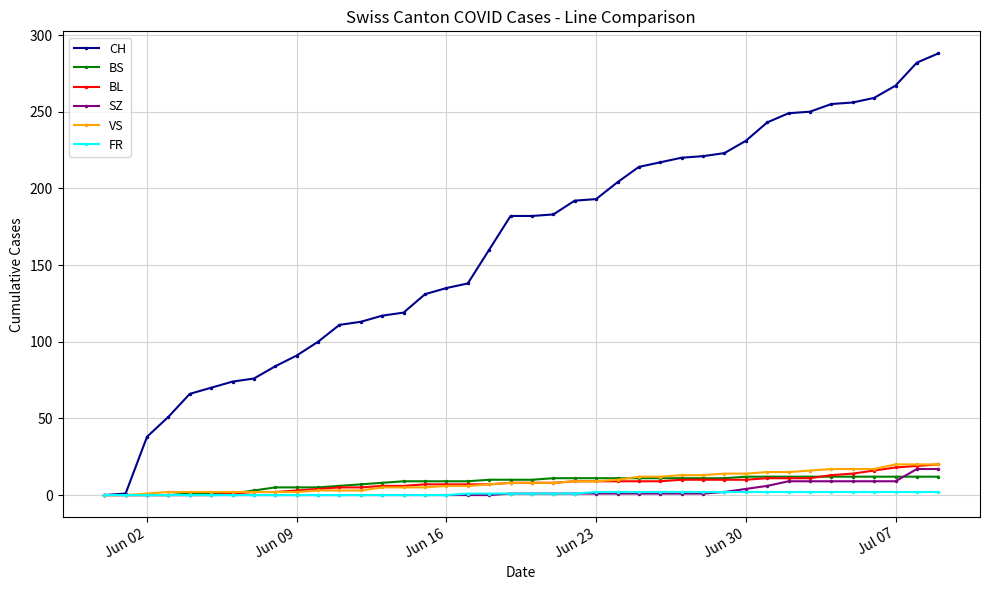

Which series has the largest total across all categories?

CH